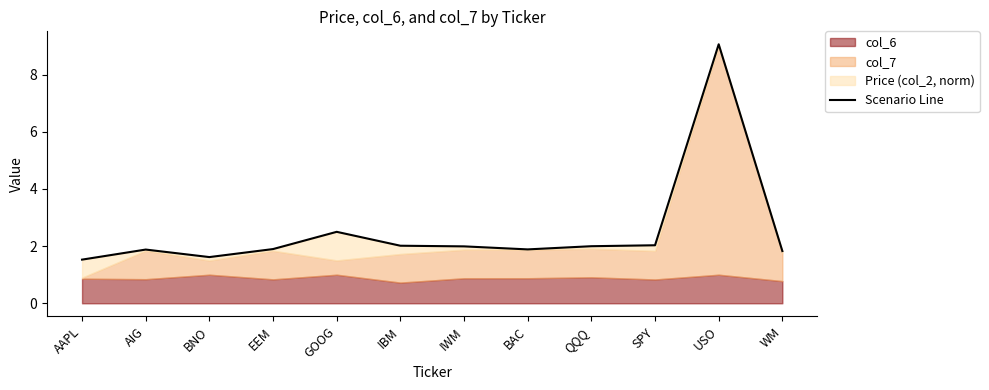

What is the ratio of the value at GOOG to the value at BNO?

1.5